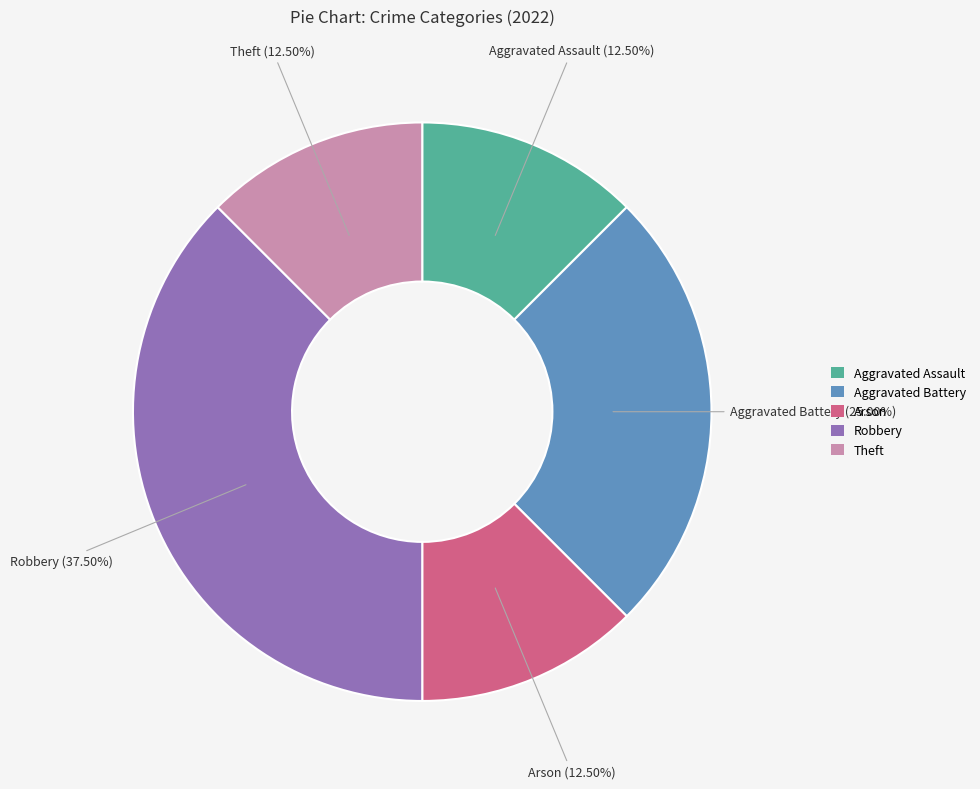

The Aggravated Assault slice represents 5% of the pie. True or false?

False